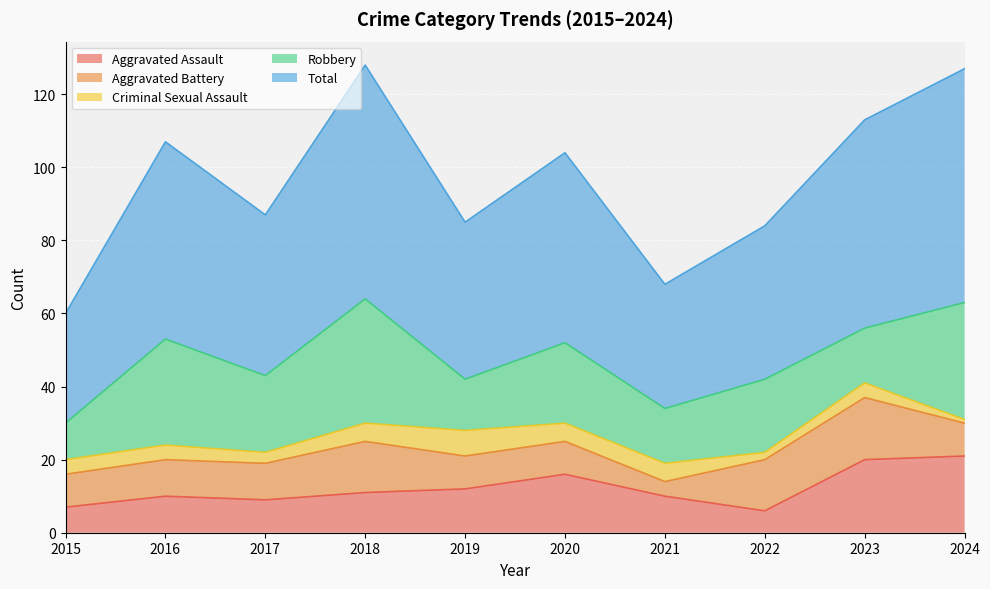

The value of Criminal Sexual Assault at 2021 is 1. True or false?

False